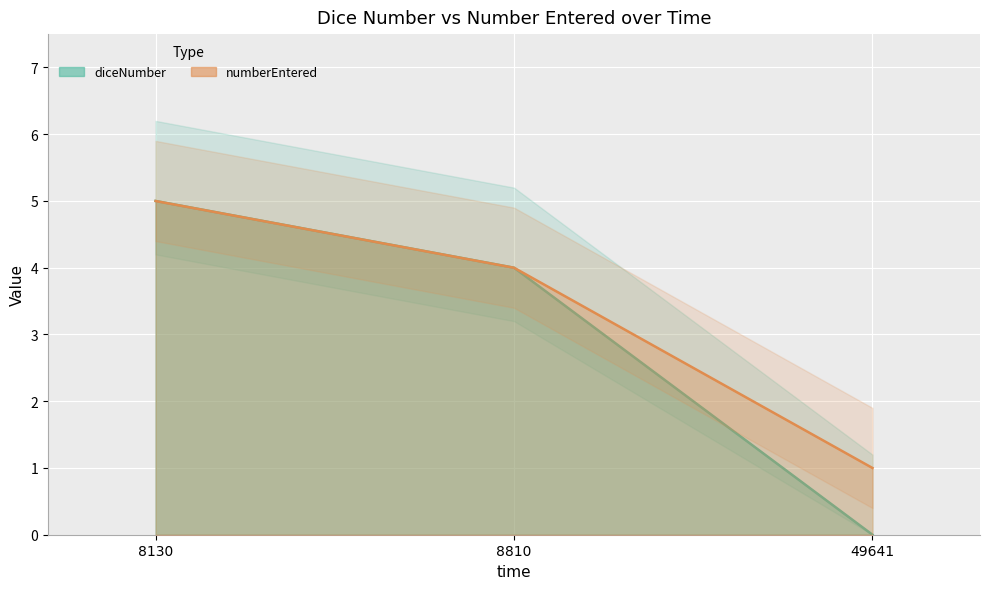

The value of numberEntered at 49641 is 1. True or false?

False